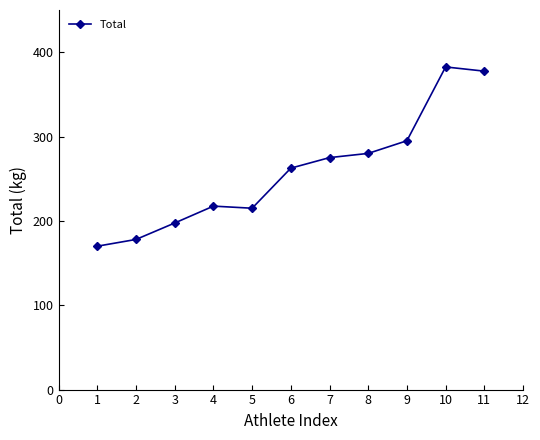

What is the value of the 1st point from the left?

170.0